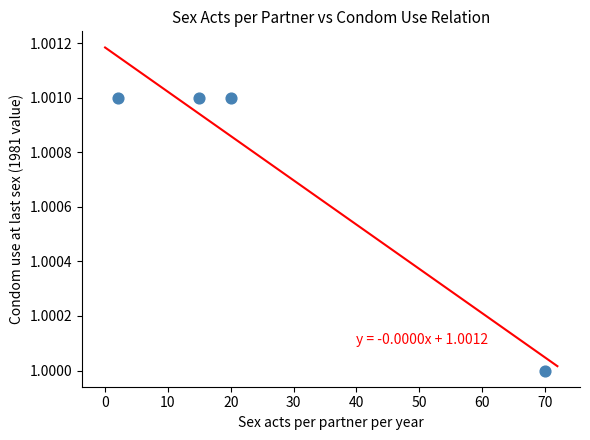

What is the range of X values (max minus min)?

68.0